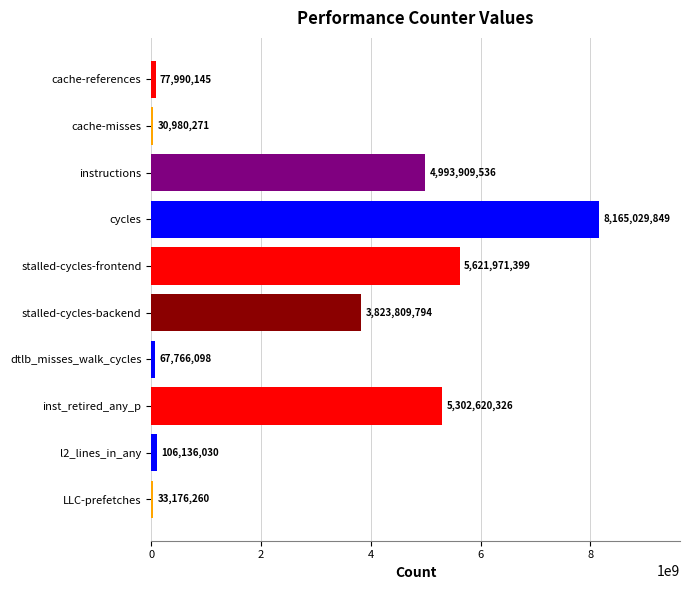

What is the minimum value shown in the chart?

30980271